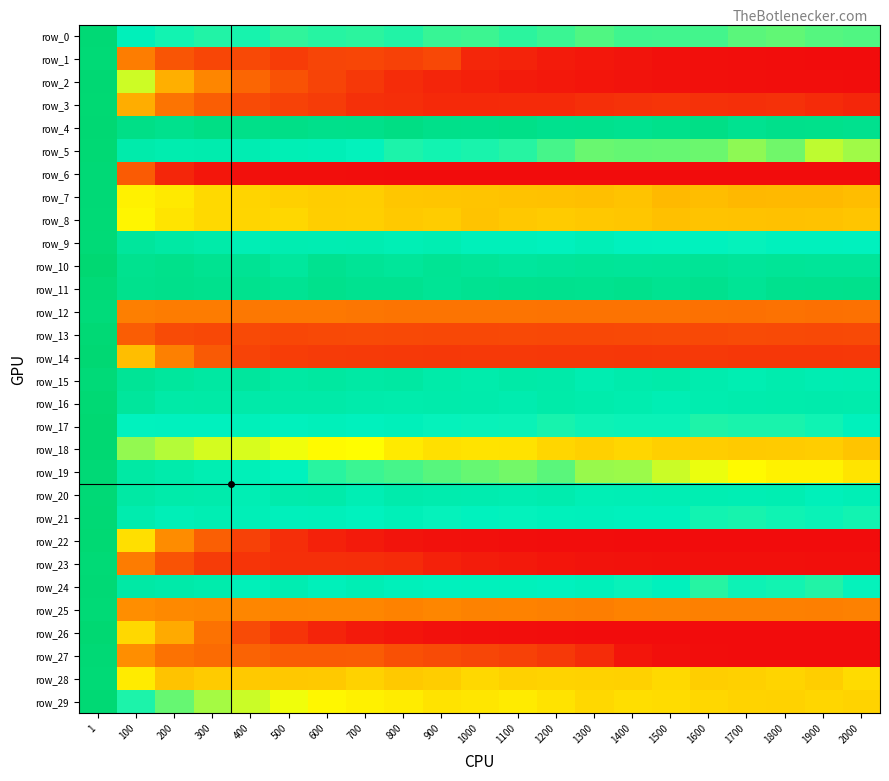

What is the average value of the row_3 series?

70.6